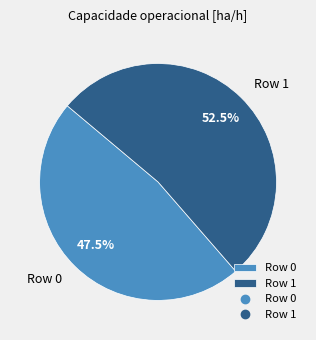

What is the ratio of the value at Row 0 to the value at Row 1?

0.9